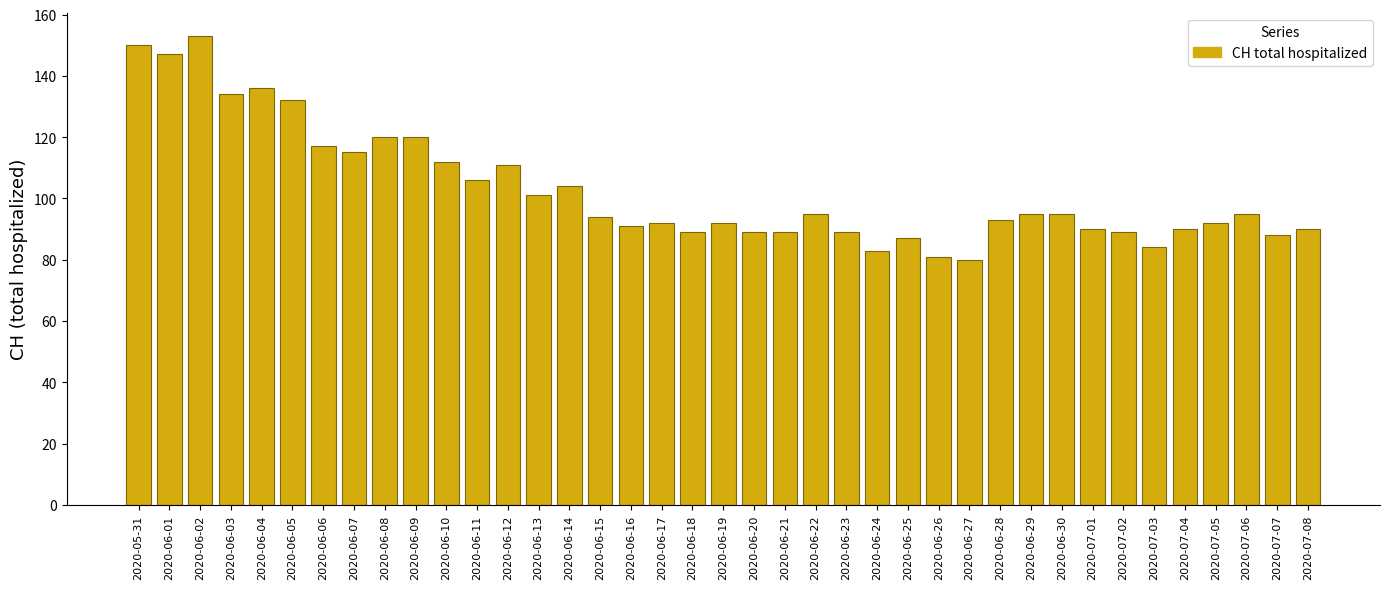

What is the value of the 11th bar from the left?

112